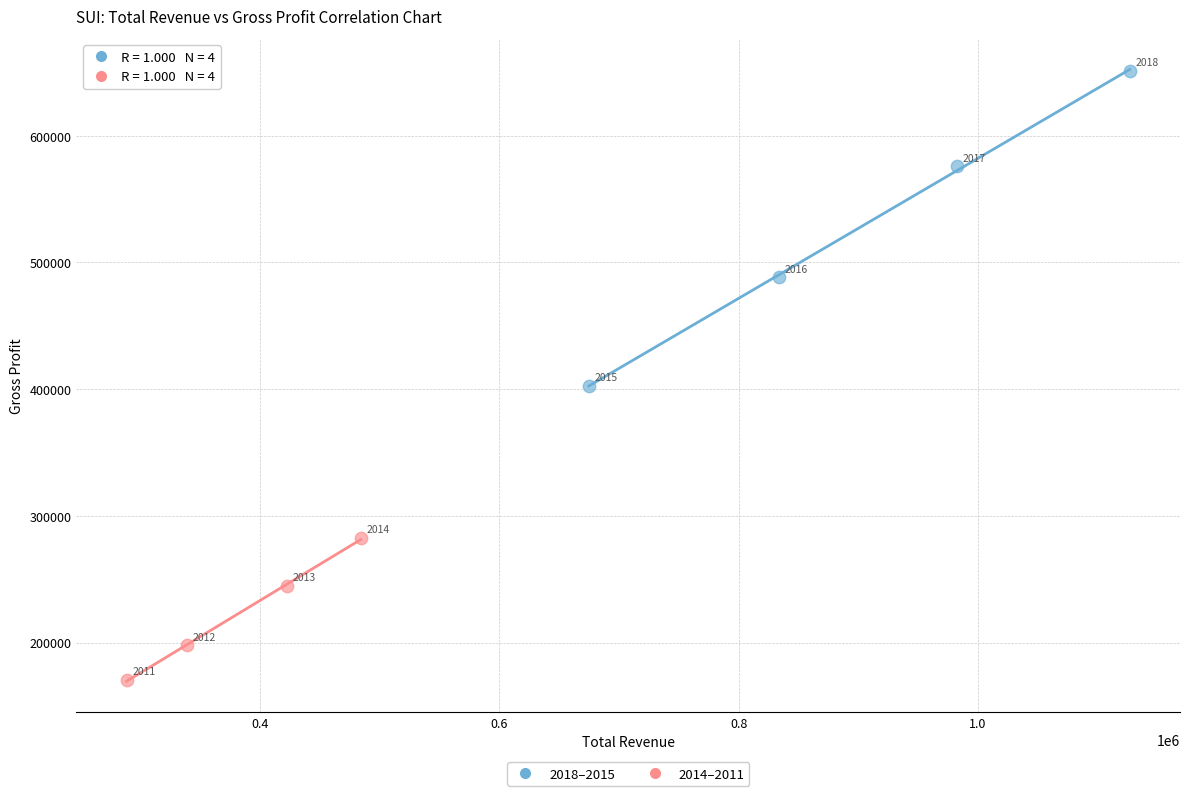

Which series reaches the maximum Y coordinate?

2018–2015